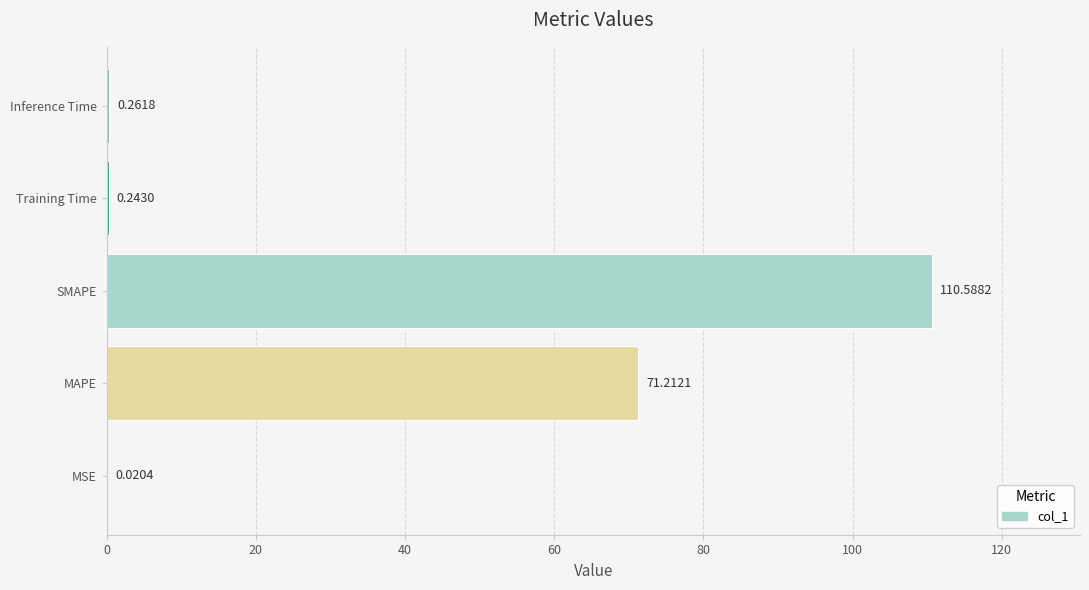

At which category does the chart reach its peak across all series?

SMAPE